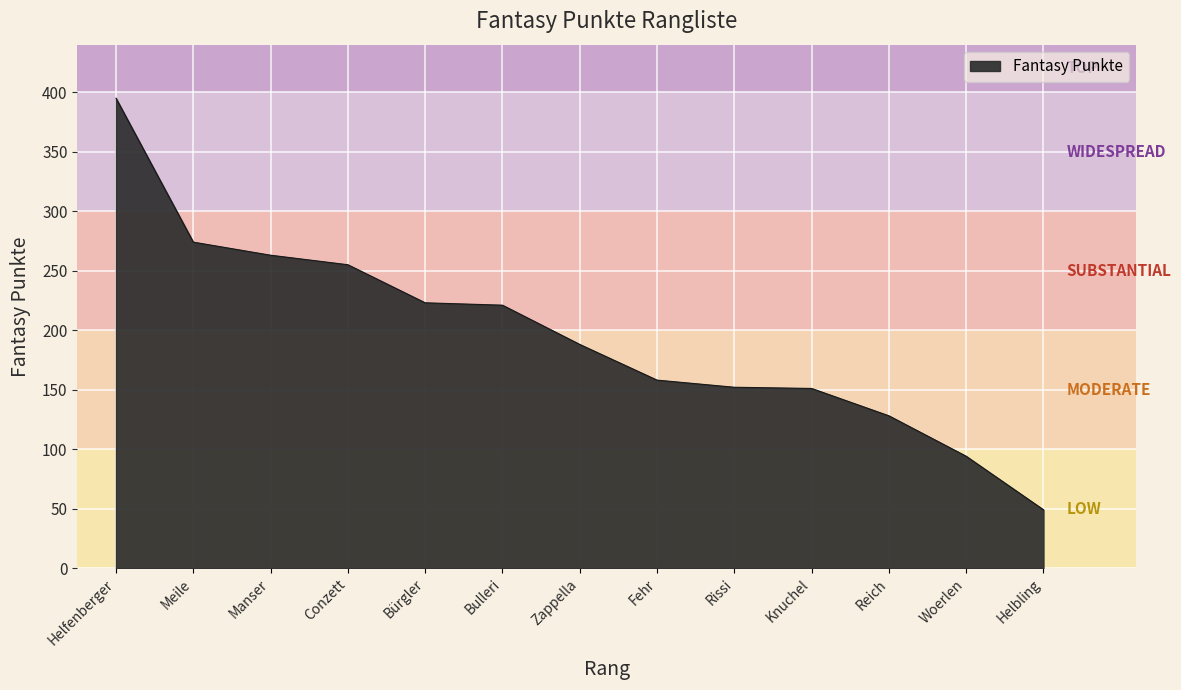

How many categories are shown in the chart?

13